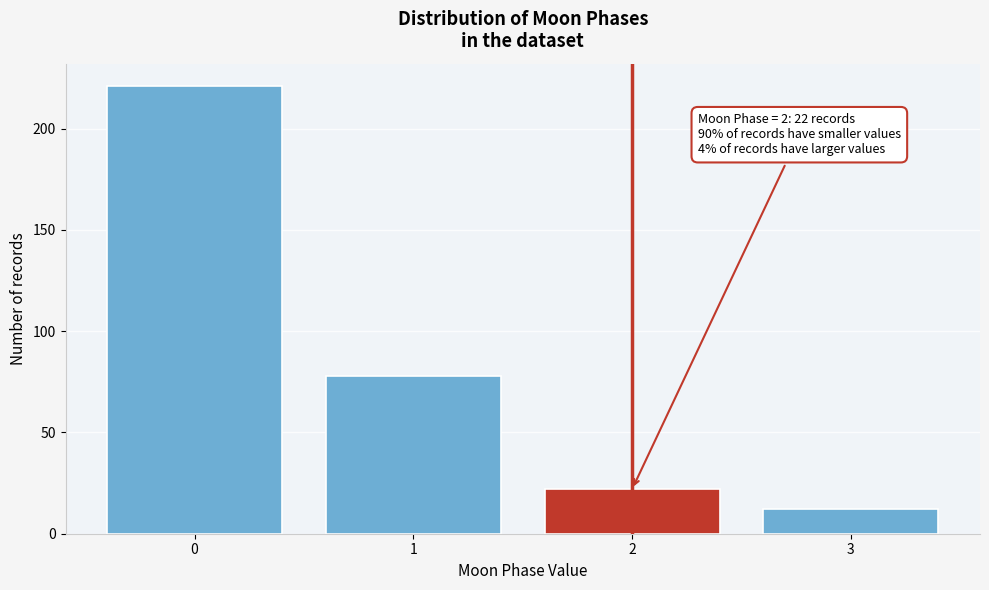

Reading left to right, transcribe all the data shown in this chart.

0=221	1=78	2=22	3=12